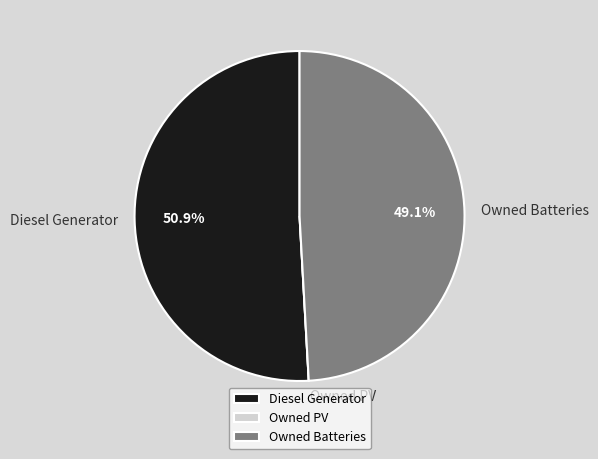

What is the largest slice in the pie chart?

Diesel Generator